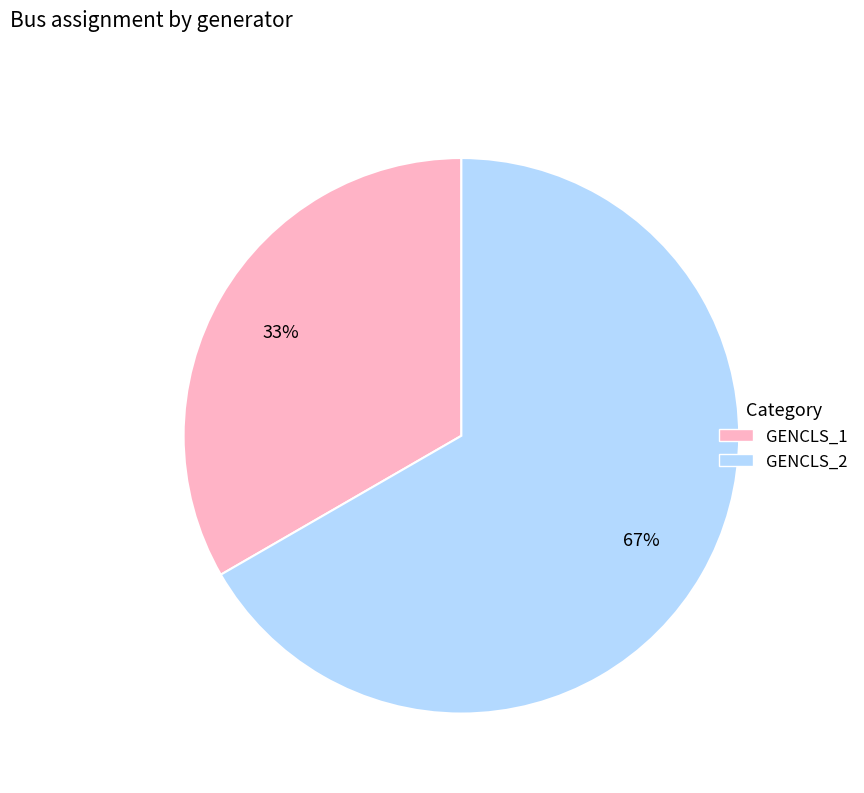

To the nearest percent, what percentage of the pie is GENCLS_1?

33%